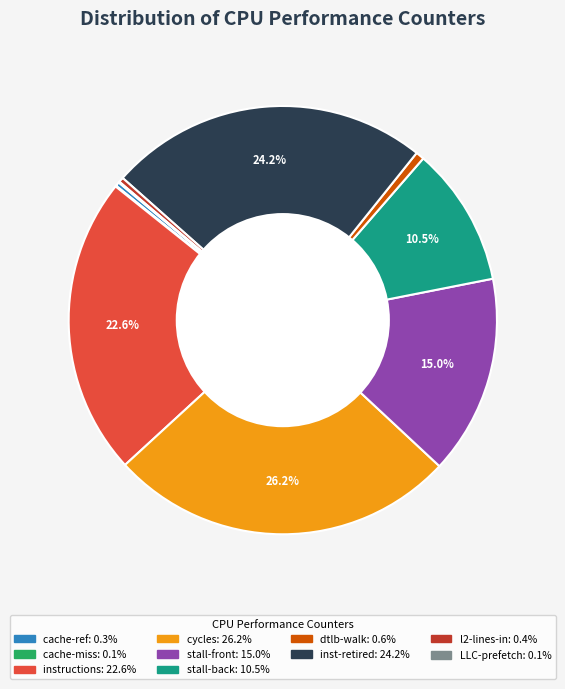

Does any single category account for the majority?

No